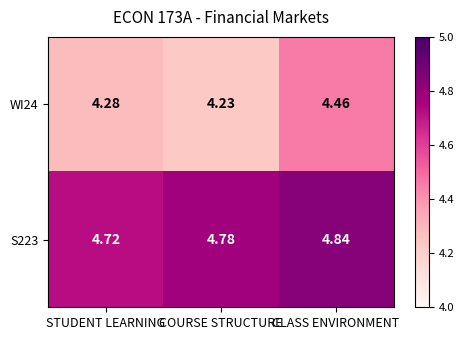

At which label does WI24 reach its peak?

CLASS ENVIRONMENT